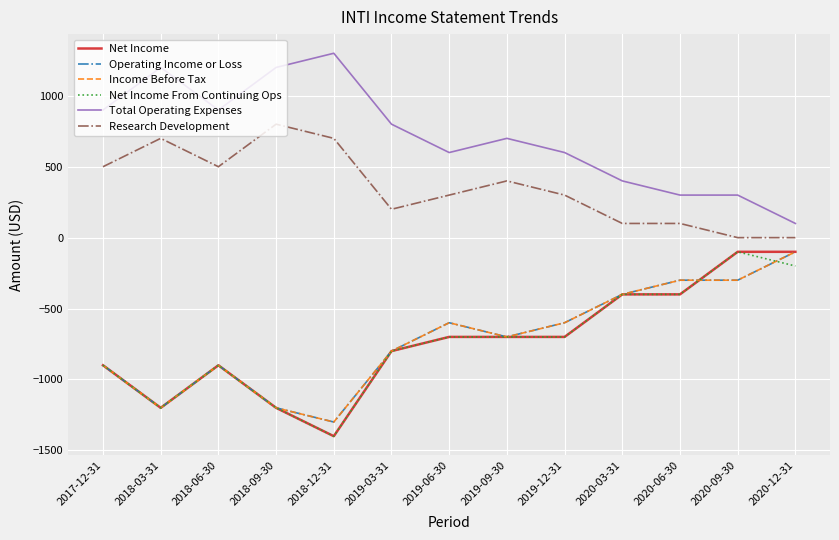

Is this an area chart (filled region under the line)?

No